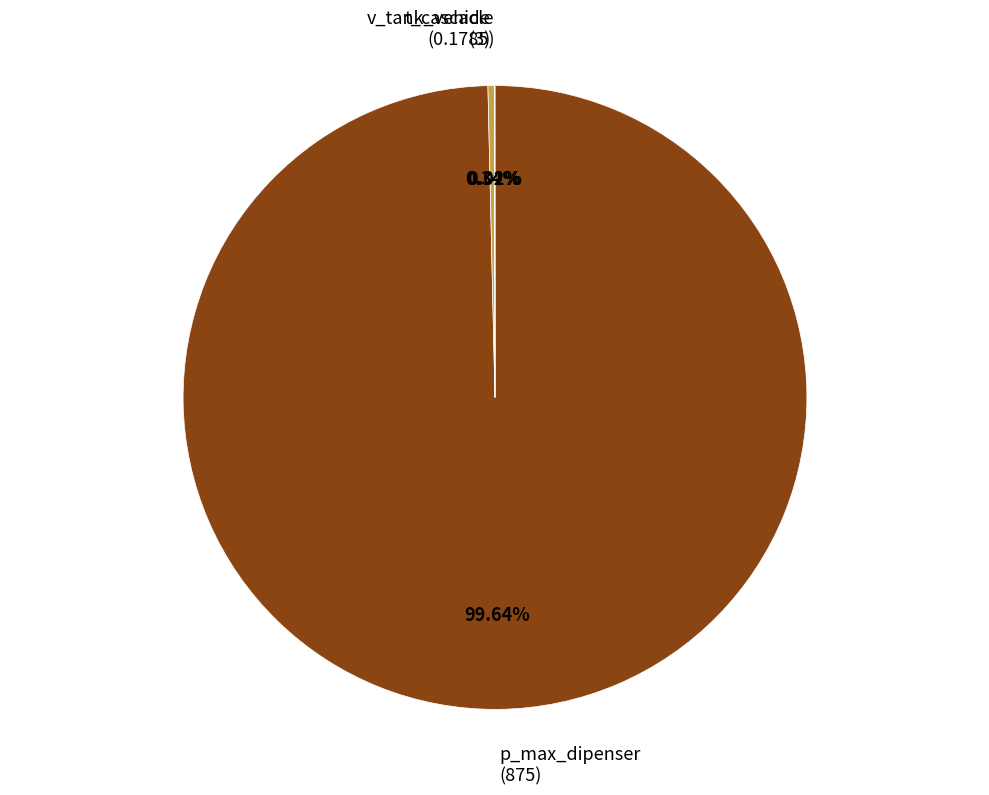

Approximately how many times larger is the value at p_max_dipenser (875) compared to t_cascade (3)?

291.7